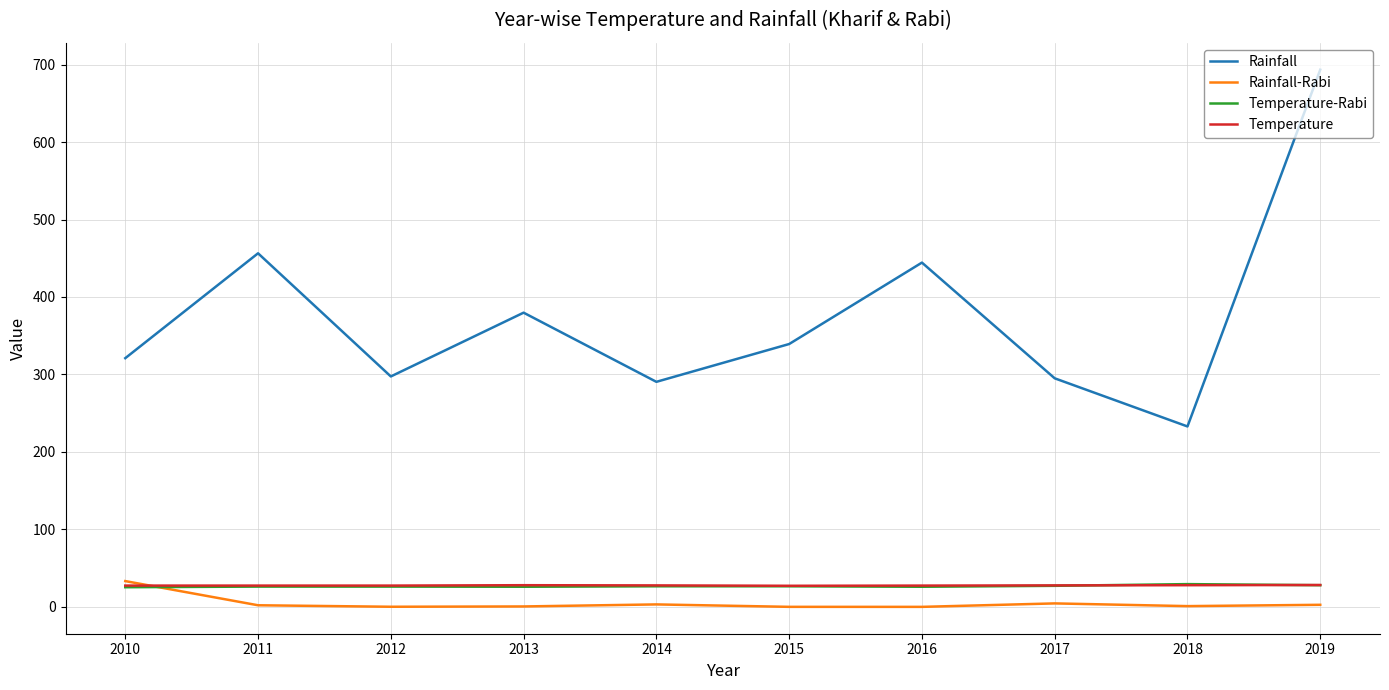

How many interior local peaks does the Rainfall series have?

3